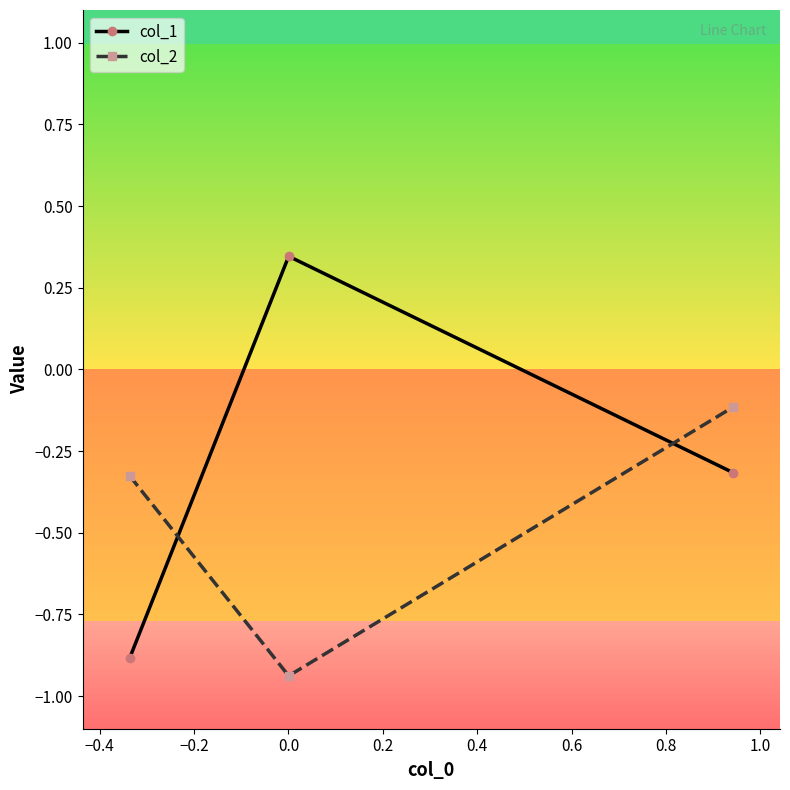

What is the highest value of the col_2 series?

-0.1